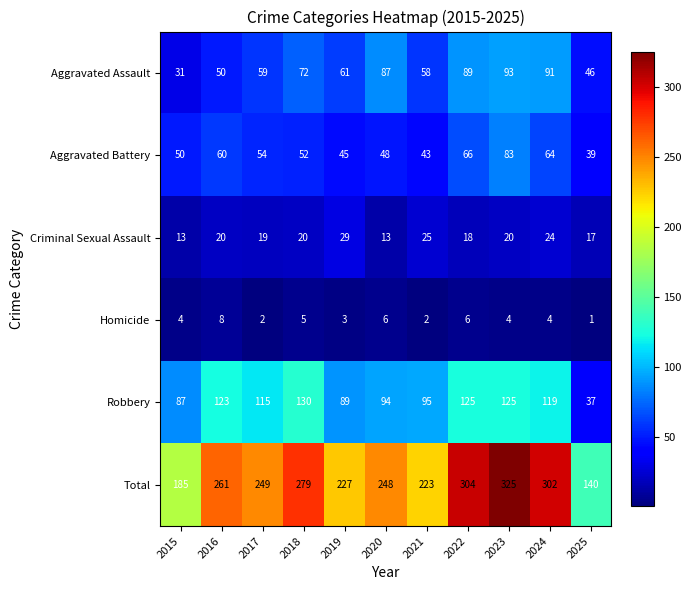

At which category does the chart reach its peak across all series?

2023